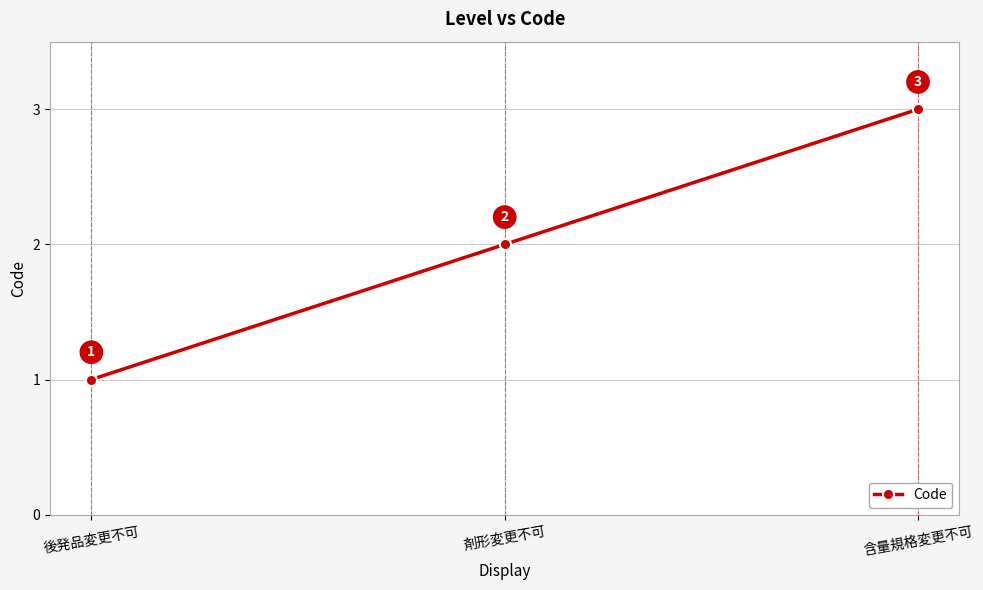

What position from the left is 含量規格変更不可?

3